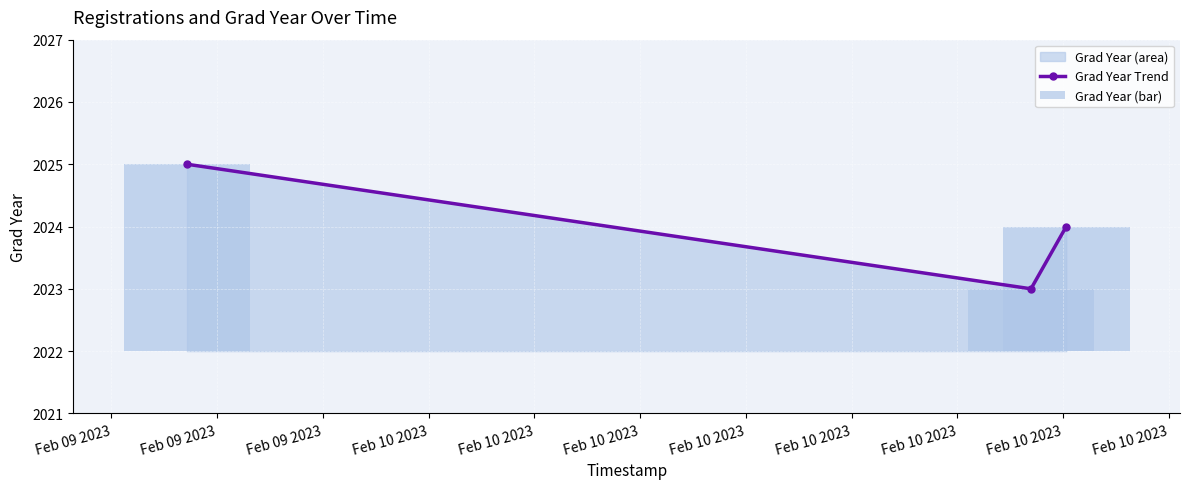

What is the maximum value for Grad Year Trend?

2025